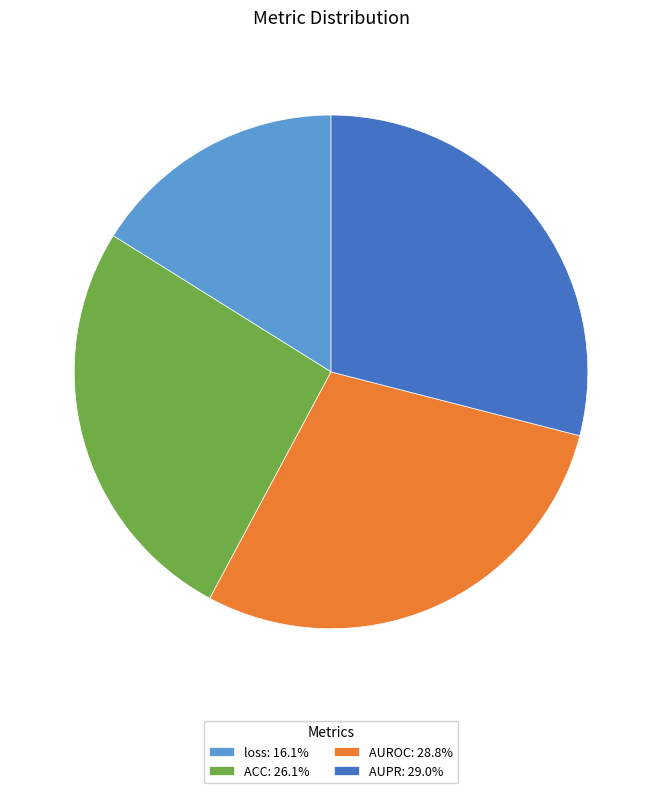

The loss slice represents 16% of the pie. True or false?

True